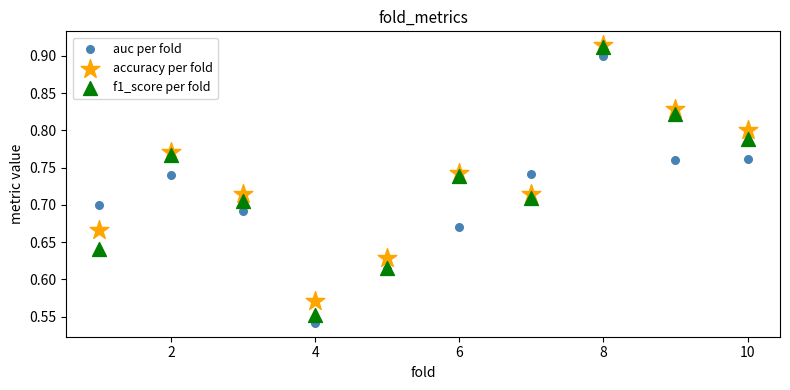

What are all the series names shown in the legend?

auc per fold, accuracy per fold, f1_score per fold